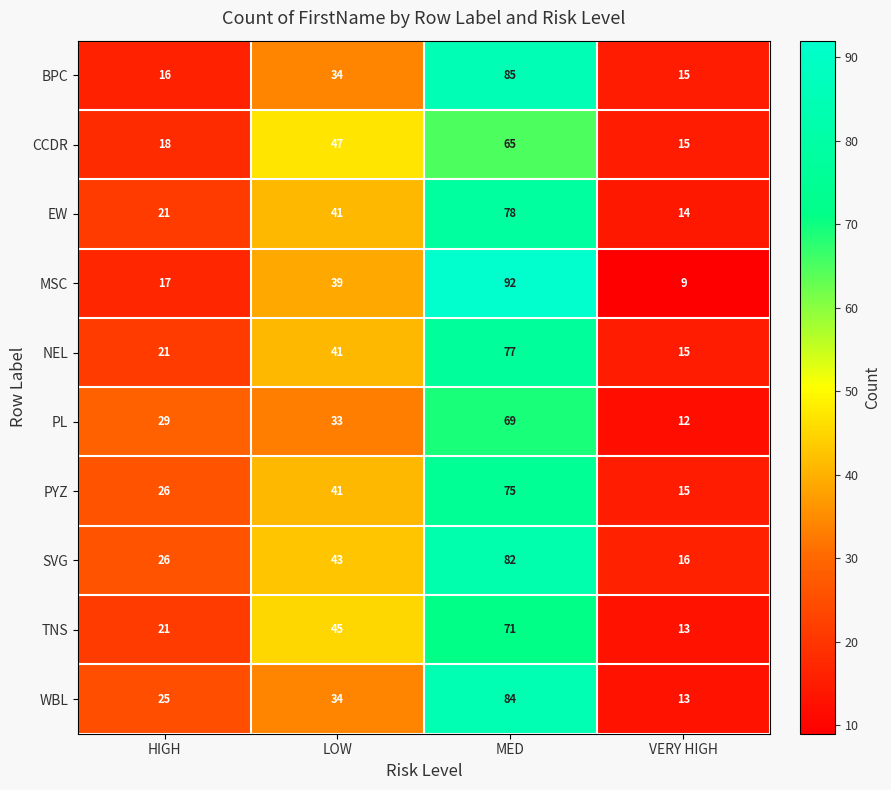

Which series has the largest total across all categories?

SVG